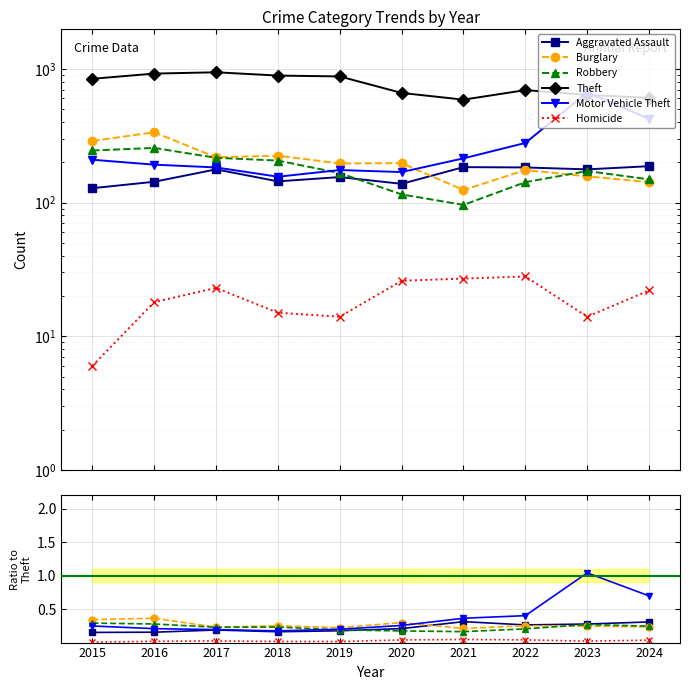

What is the difference between the Theft values at 2023 and 2015?

204.0